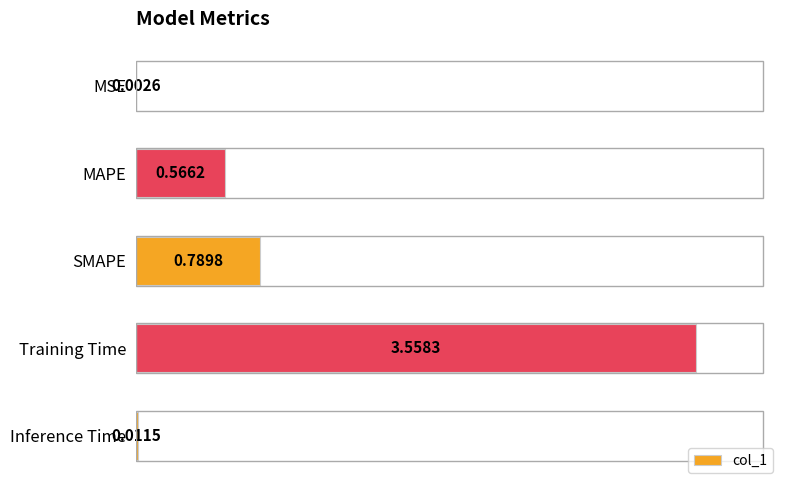

At which category does the chart reach its peak across all series?

Training Time